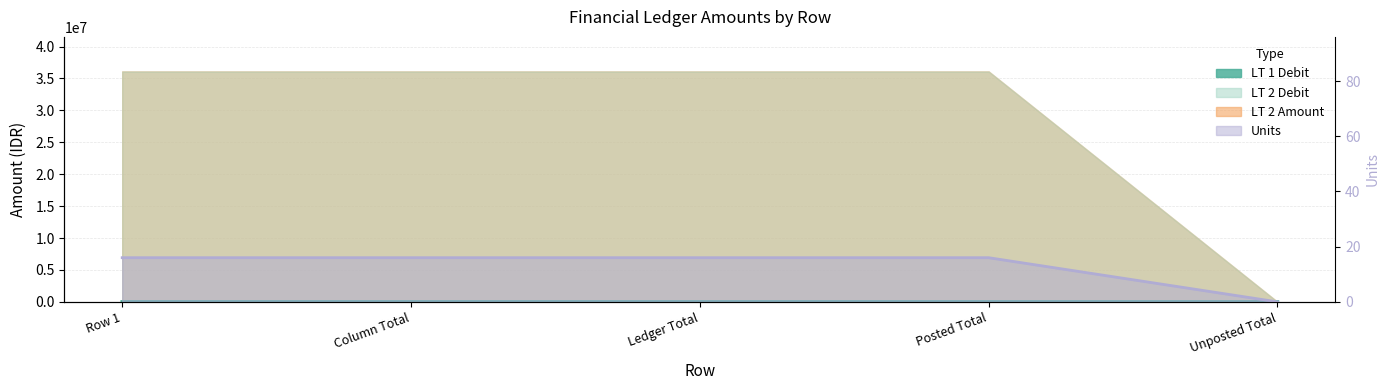

True or false: LT 1 Debit has more than 1 points higher than both neighbors.

False